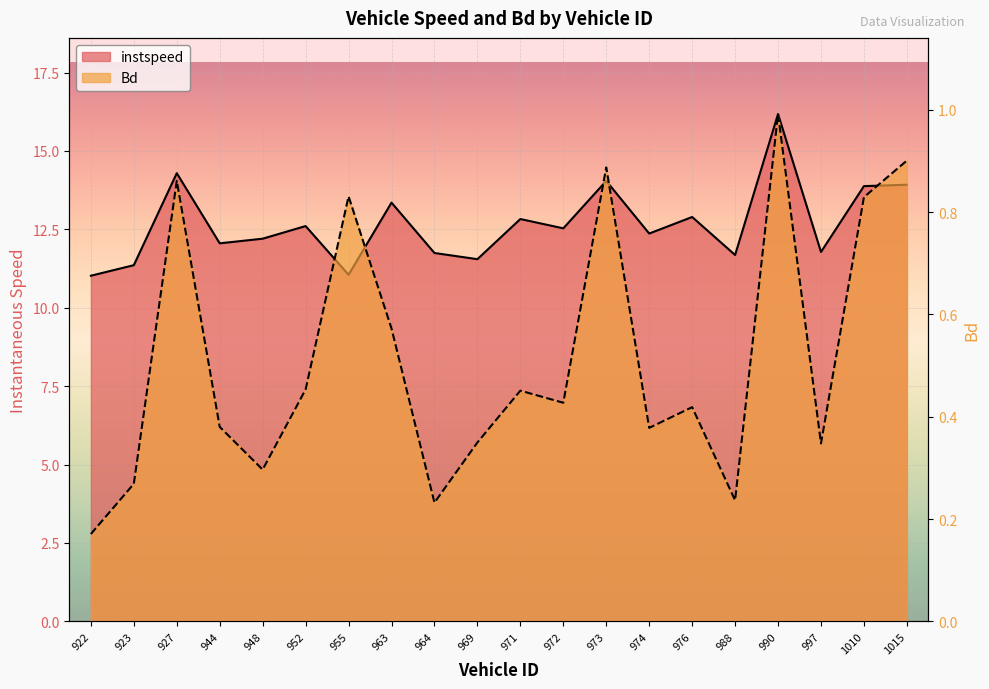

What is the average value of the instspeed series?

12.7